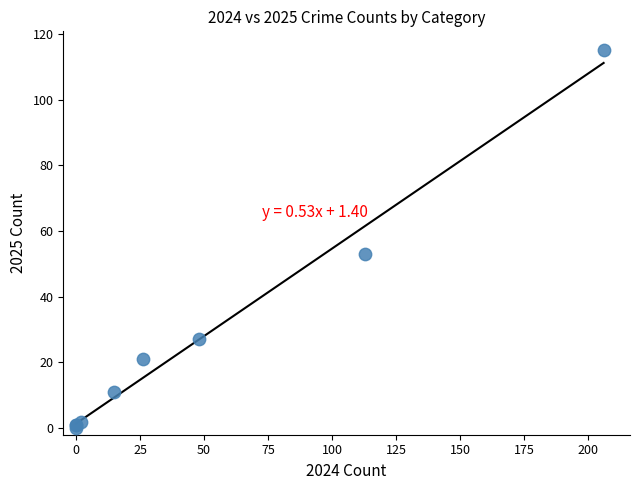

What Y value in the scatter plot is closest to 57?

53